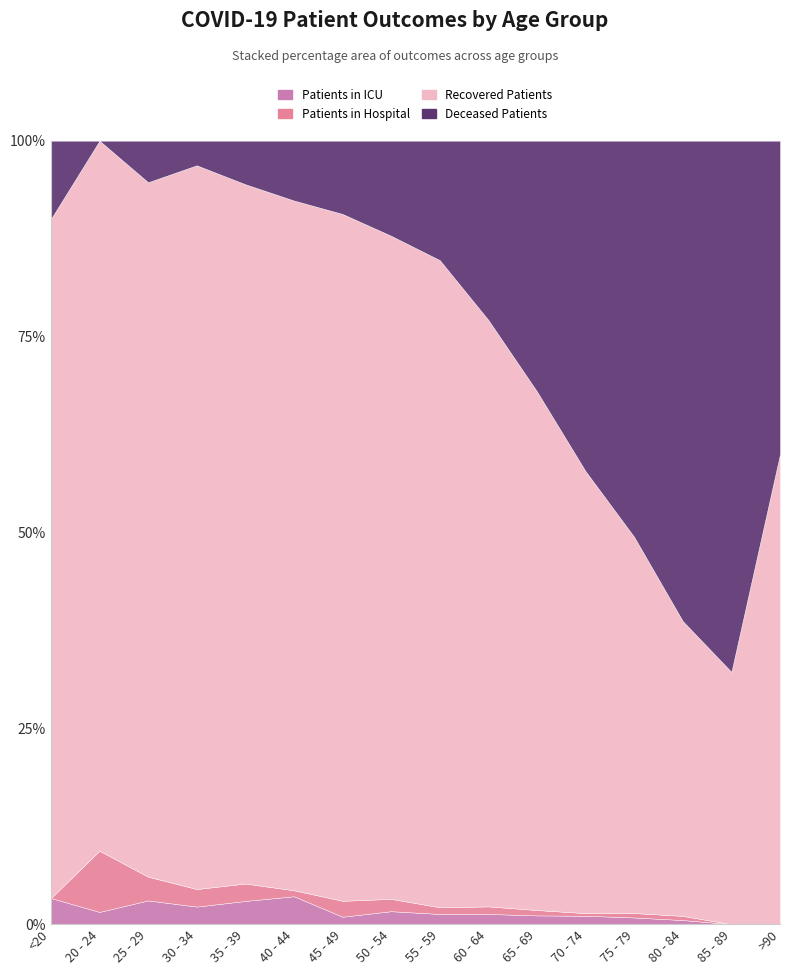

True or false: Patients in ICU and Recovered Patients cross at least once.

False